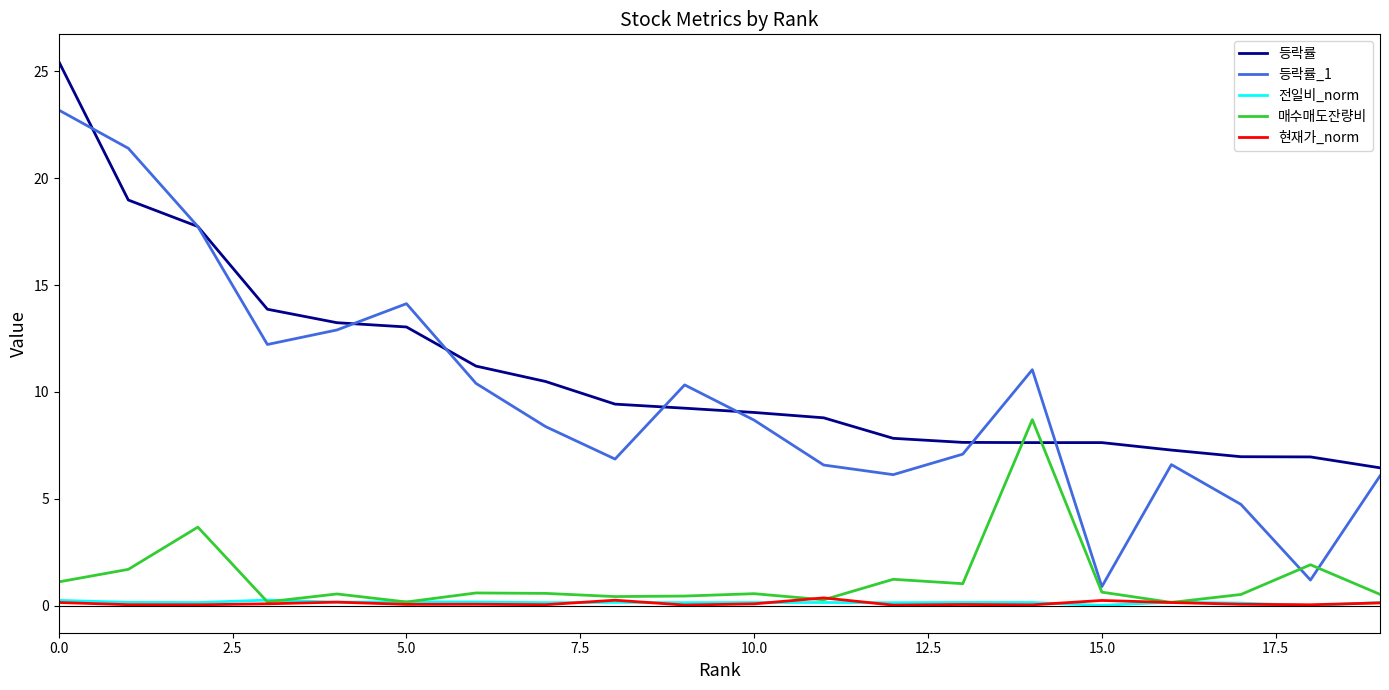

Count the number of data series in this chart.

5